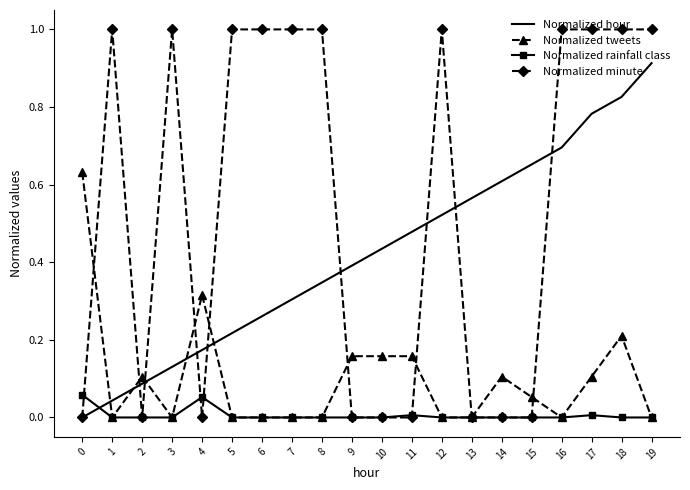

What is the maximum value shown in the chart?

1.0